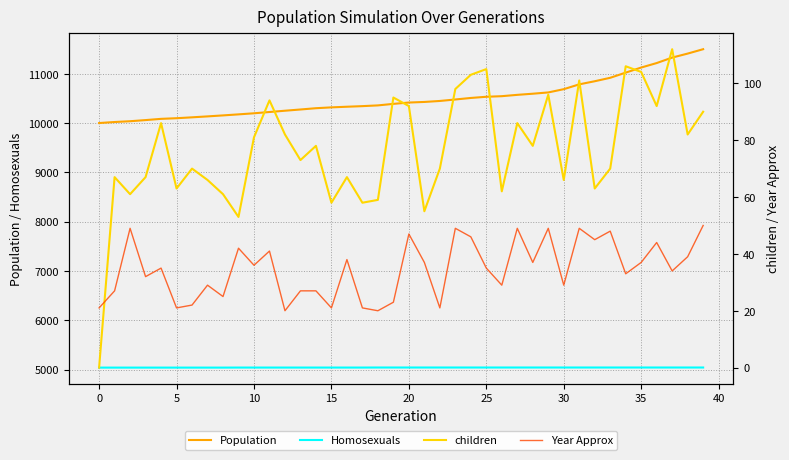

What is the sum of all children values?

3070